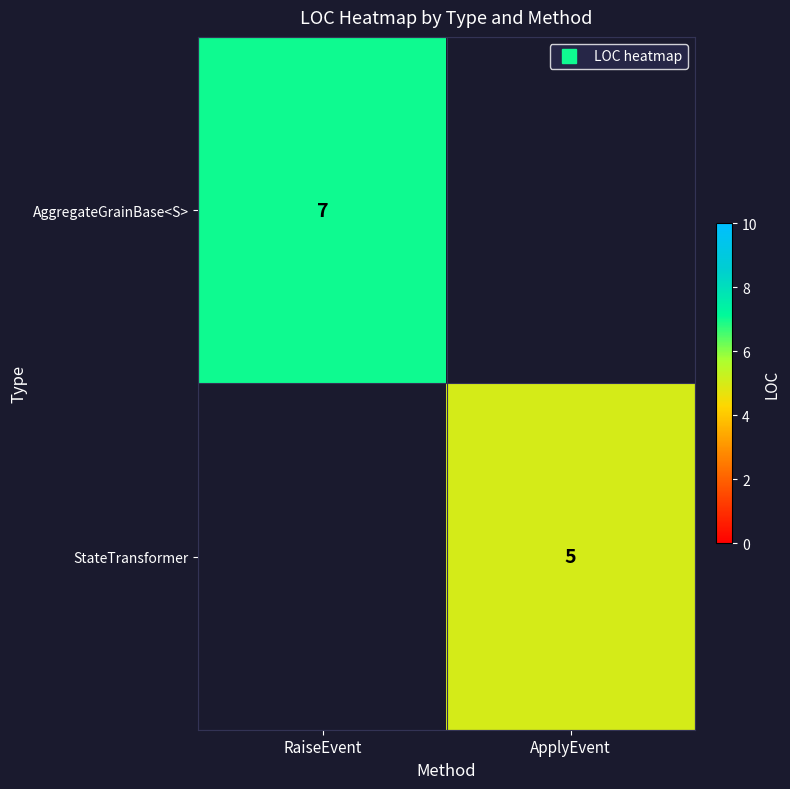

What is the maximum value shown in the chart?

7.0